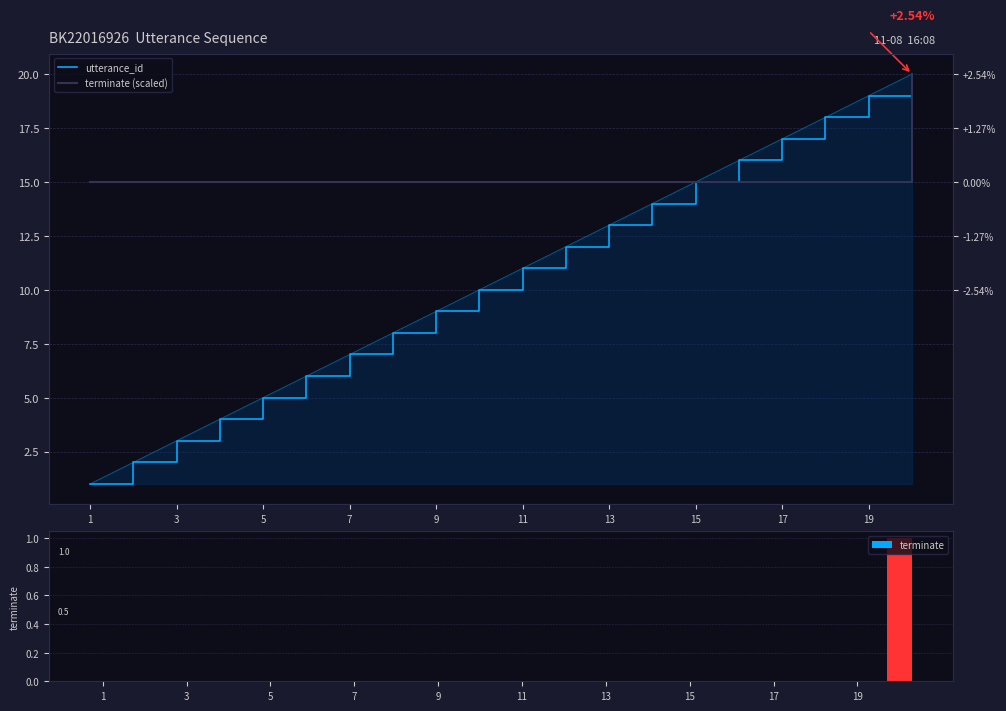

The terminate series shows 0 at 3. True or false?

True